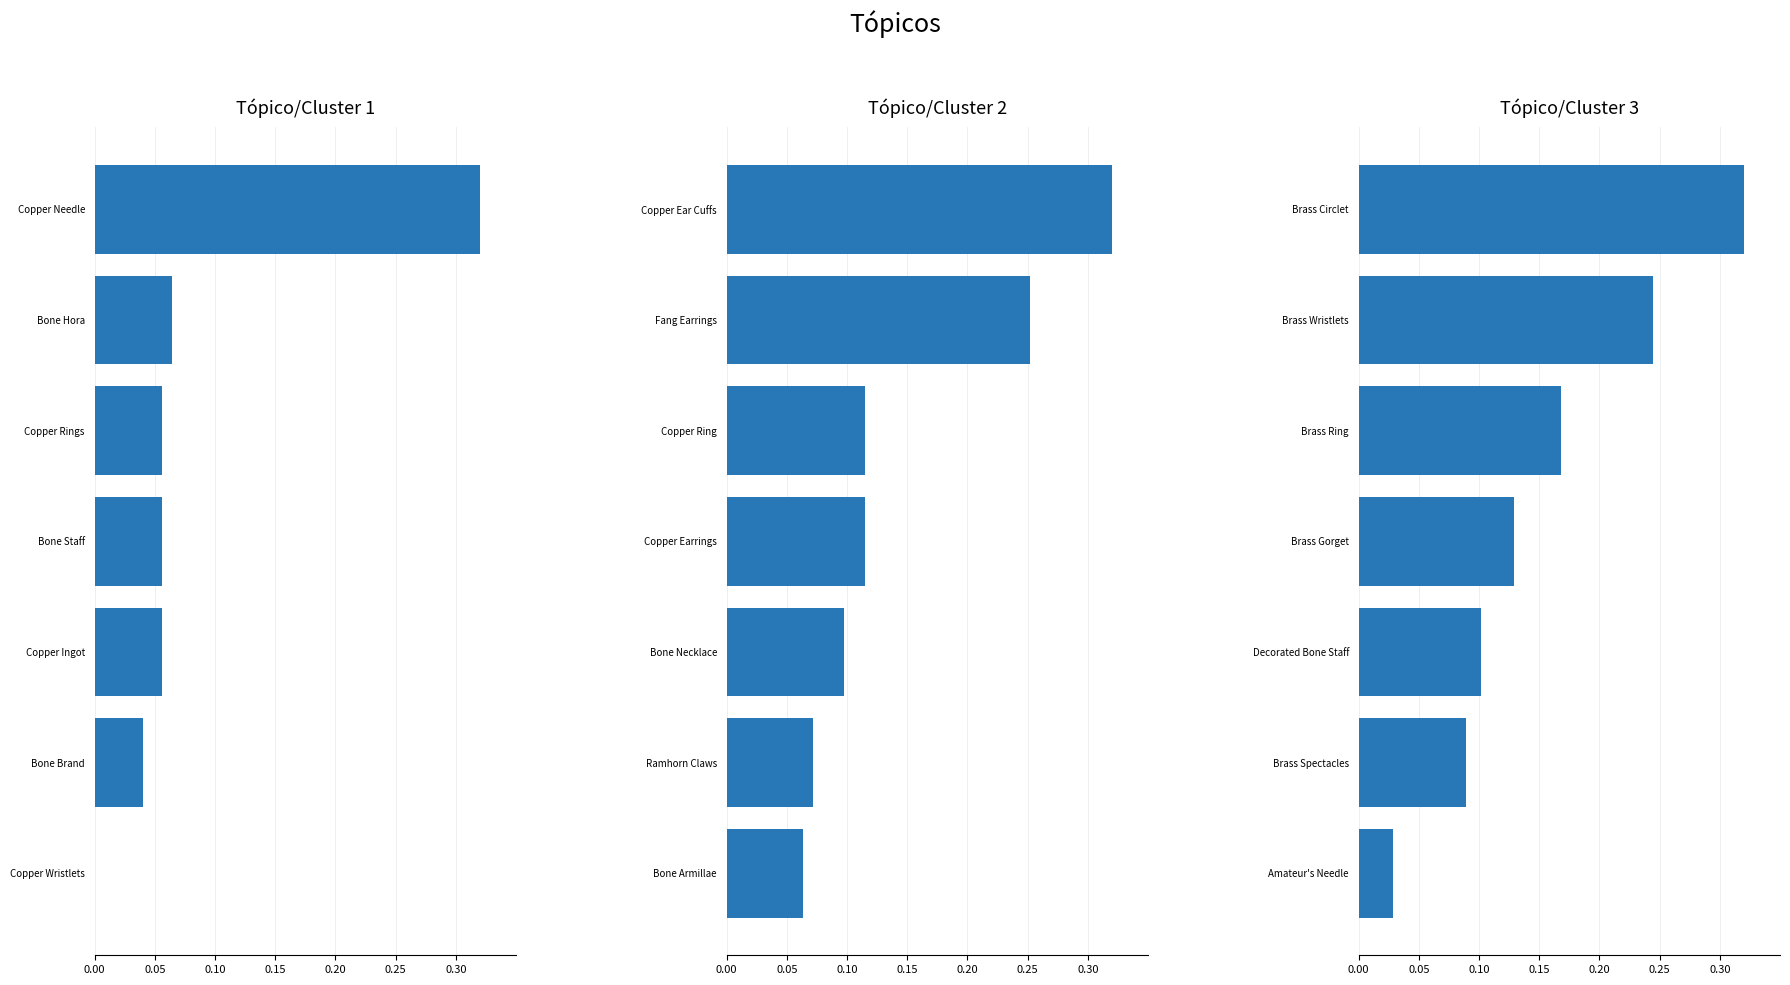

What is the sum of the Group 3 values at Brass Gorget and Brass Spectacles?

0.2